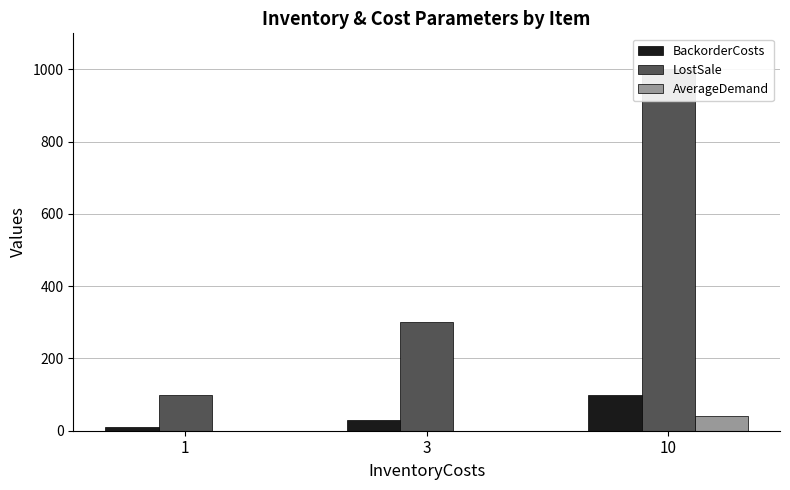

What is the total value across all series at 1?

110